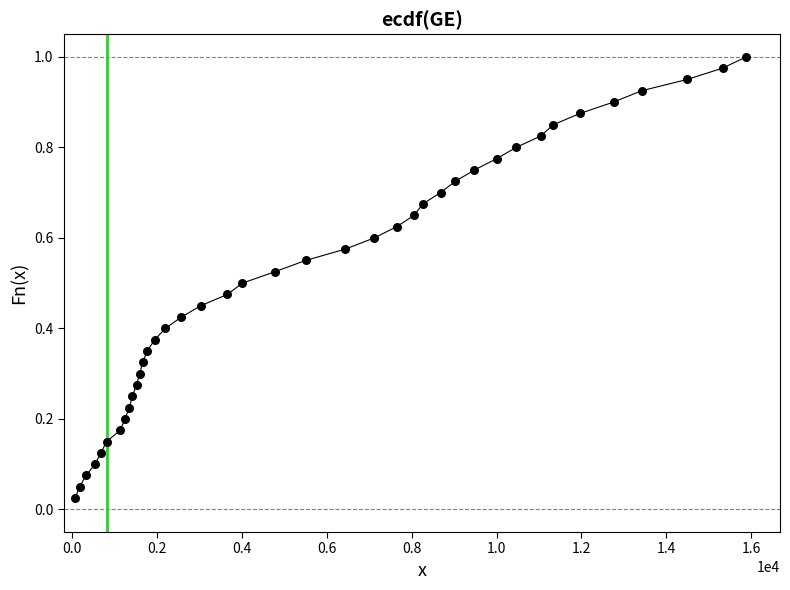

What is the range of X values (max minus min)?

15815.0